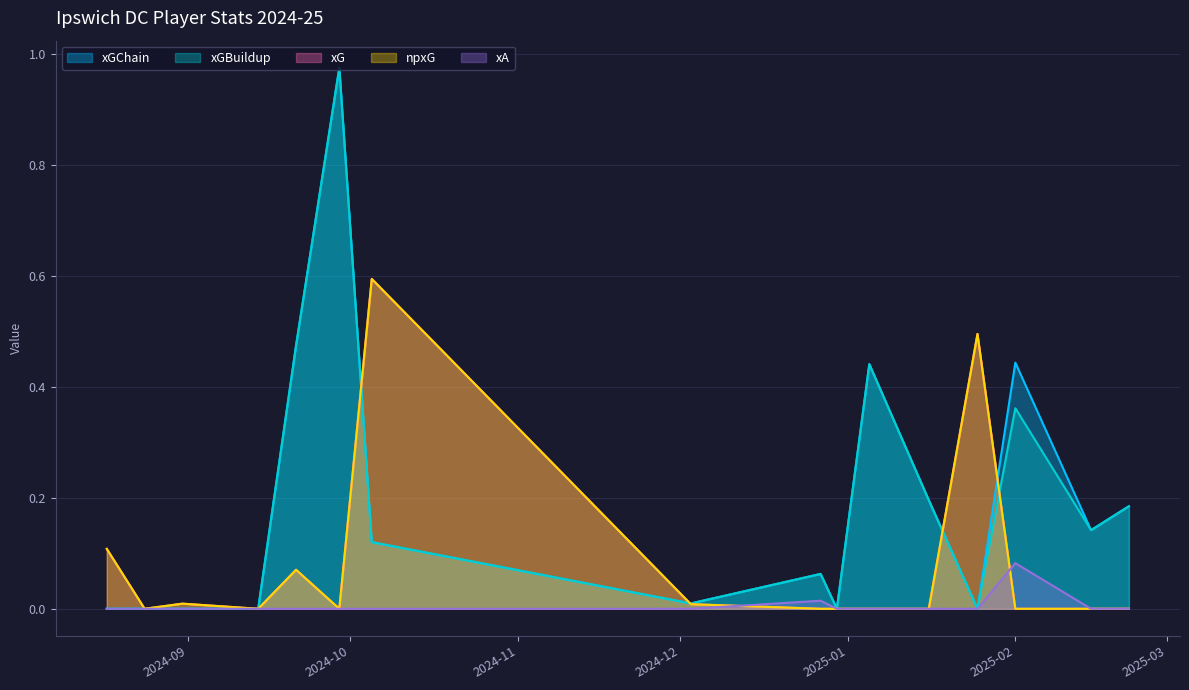

Rank the categories by xG value from highest to lowest.

2024-10-05, 2025-01-25, 2024-08-17, 2024-09-21, 2024-08-31, 2024-12-03, 2024-08-24, 2024-09-14, 2024-09-29, 2024-12-27, 2024-12-30, 2025-01-05, 2025-01-16, 2025-02-01, 2025-02-15, 2025-02-22